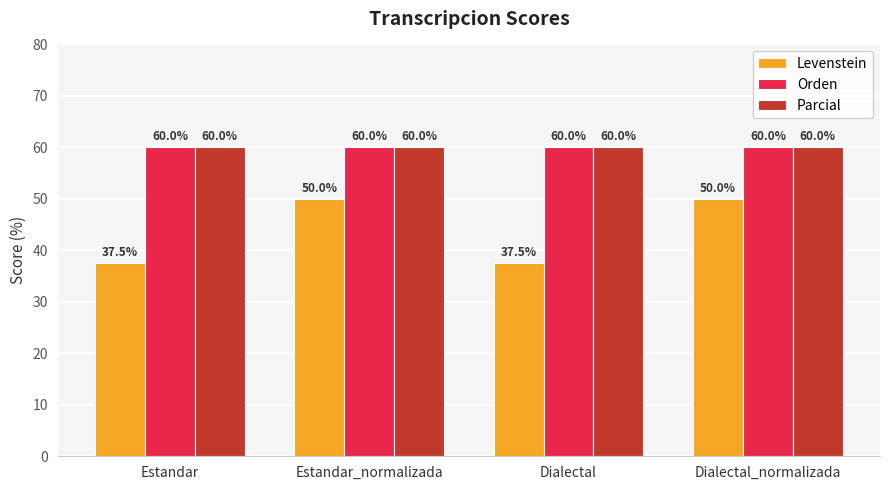

What is the minimum value for Parcial?

60.0